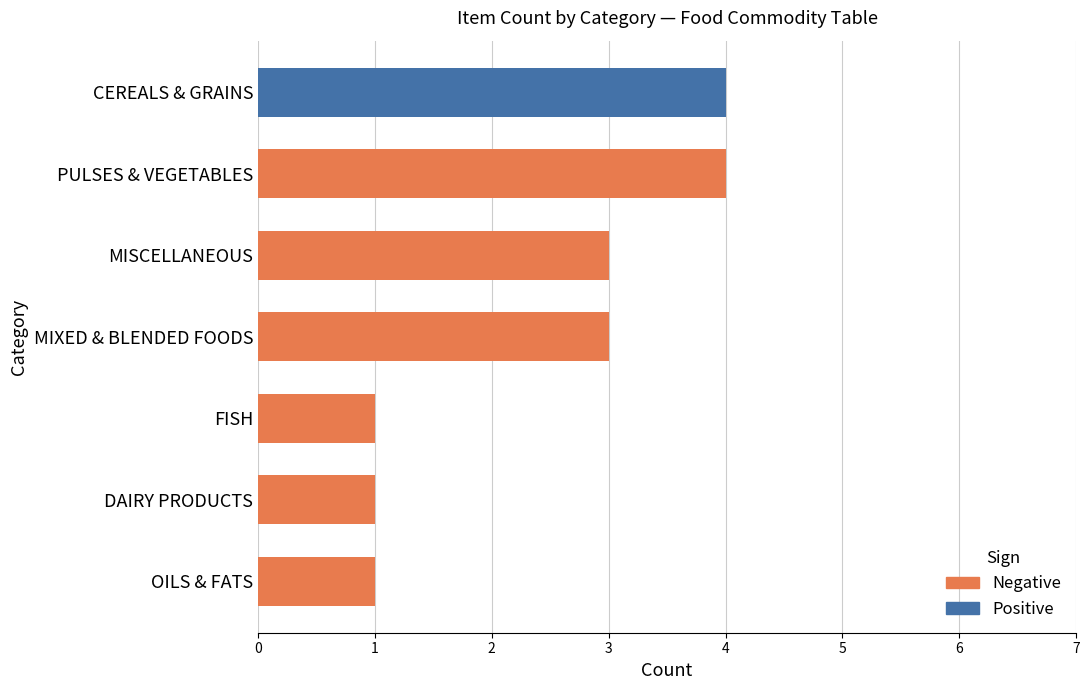

The value of Negative at MISCELLANEOUS is 4. True or false?

False